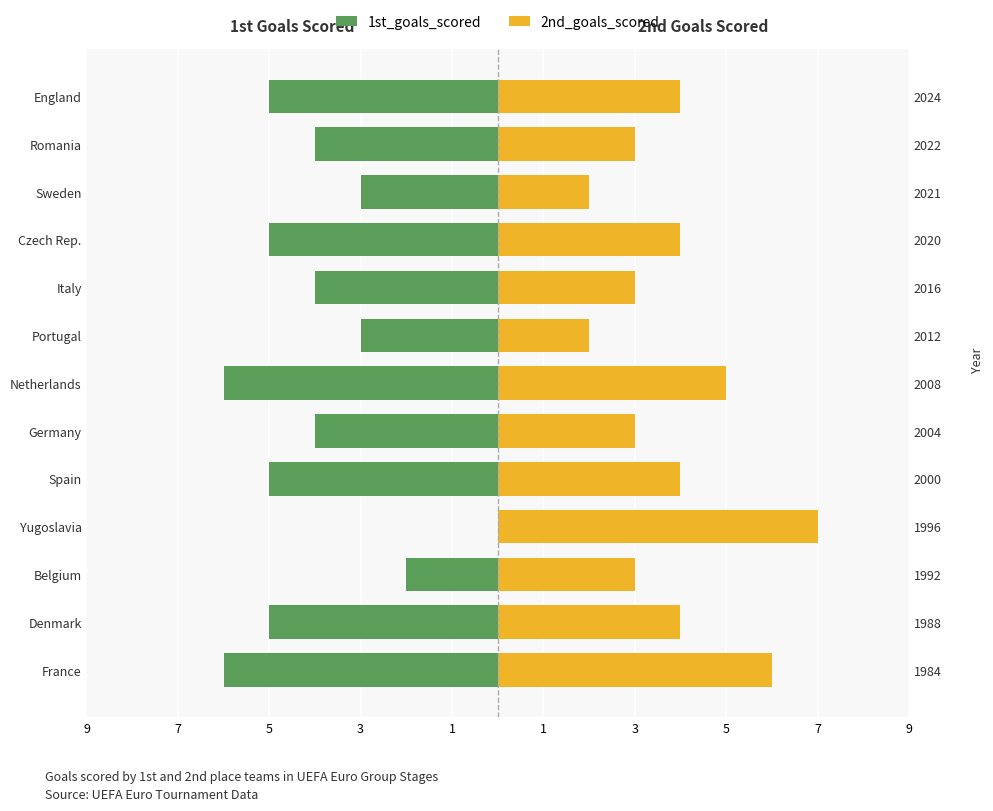

Which series has the widest spread of values?

1st_goals_scored